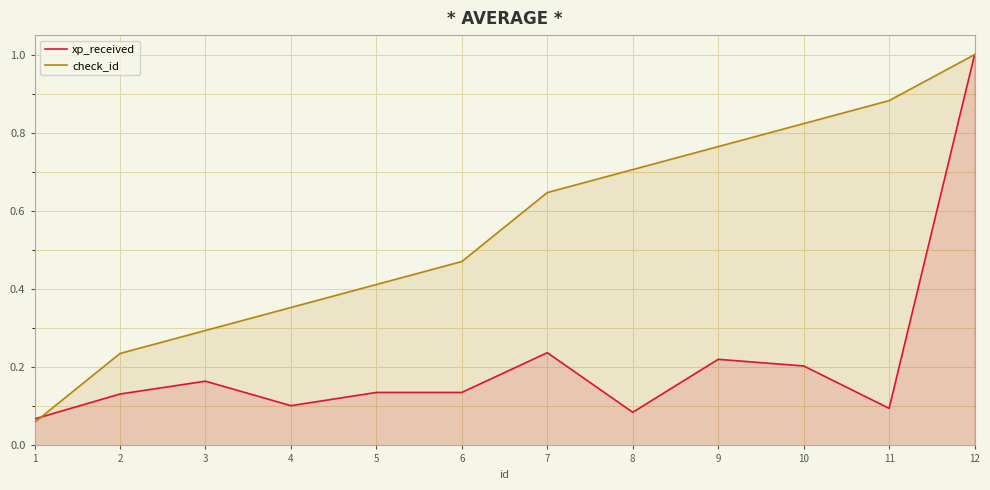

At 6, list the series in order from smallest to largest.

xp_received, check_id